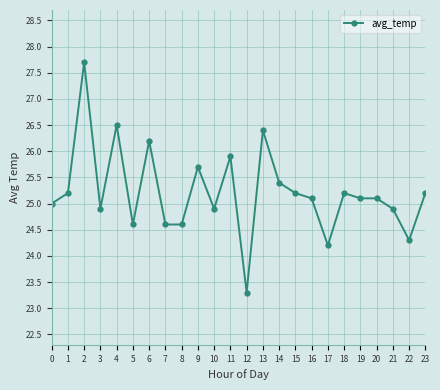

Reading left to right, transcribe all the data shown in this chart.

25.0	25.2	27.7	24.9	26.5	24.6	26.2	24.6	24.6	25.7	24.9	25.9	23.3	26.4	25.4	25.2	25.1	24.2	25.2	25.1	25.1	24.9	24.3	25.2